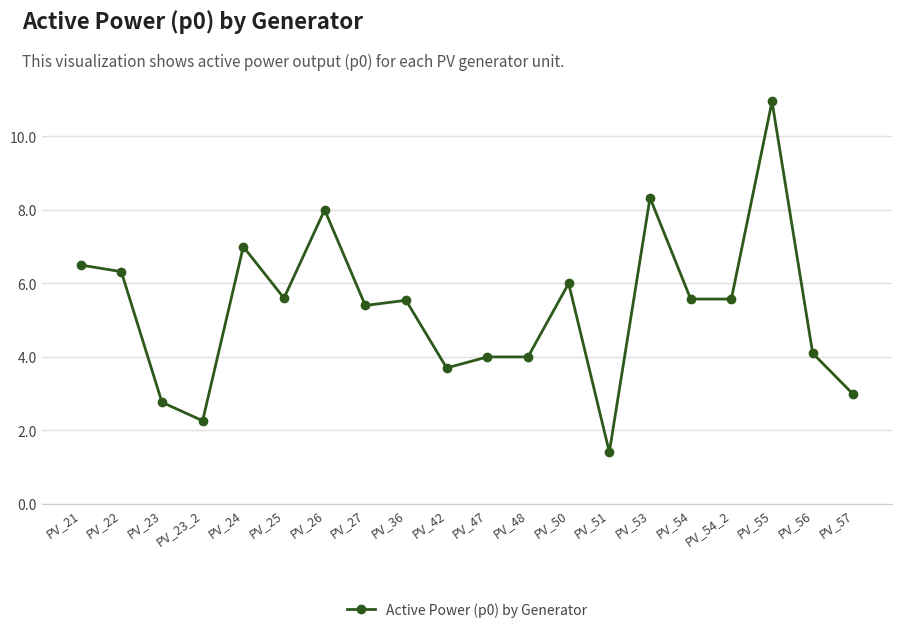

Which label corresponds to the smallest value in the chart?

PV_51